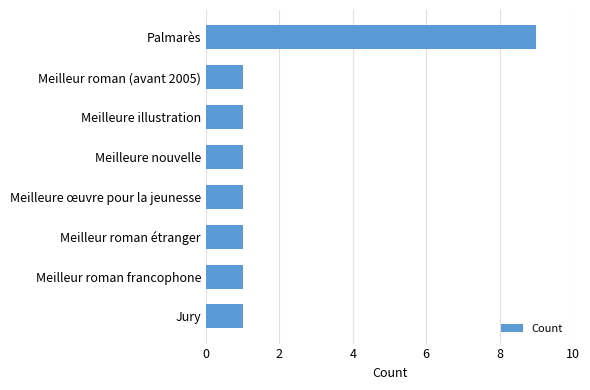

At which category does the chart reach its peak across all series?

Palmarès